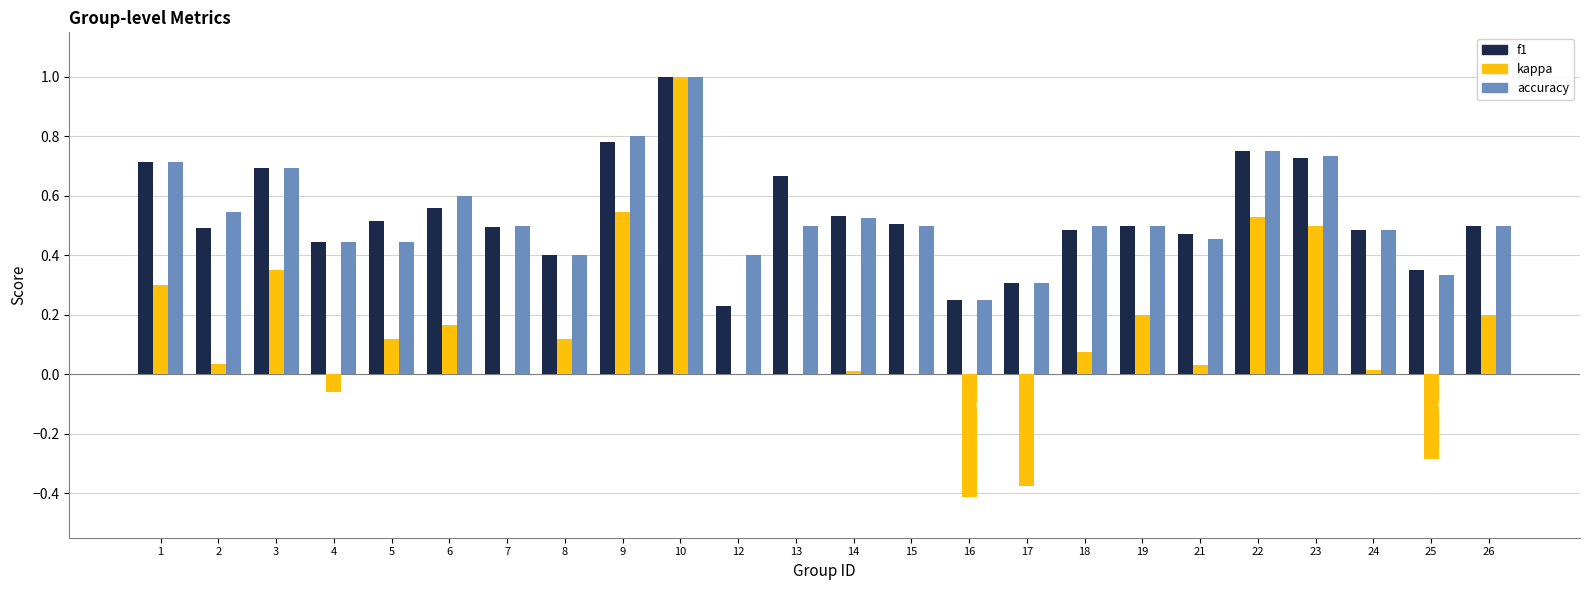

What is the average value of the accuracy series?

0.5